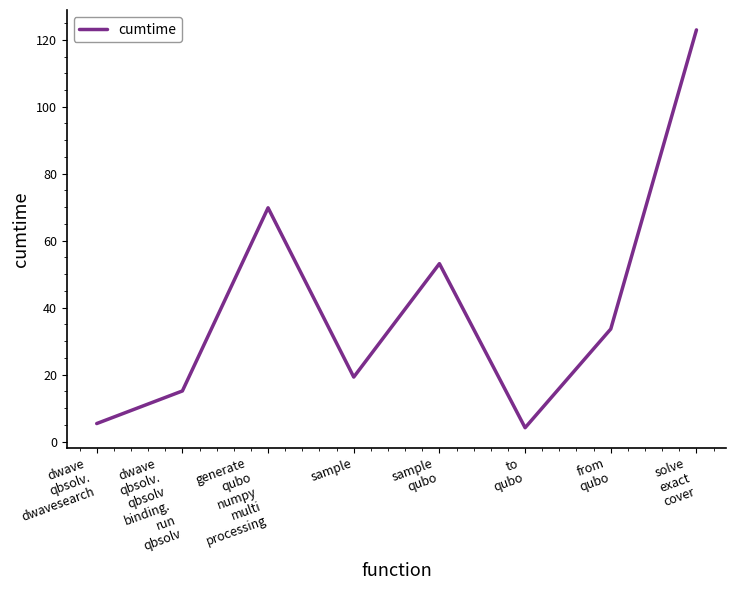

The value at sample
qubo is 53.1. True or false?

True